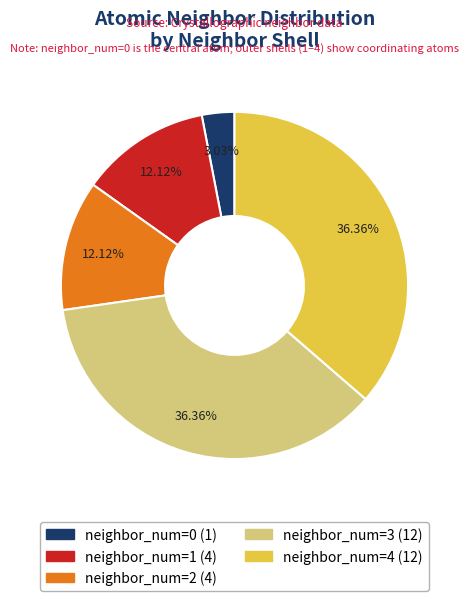

Does any single category account for the majority?

No